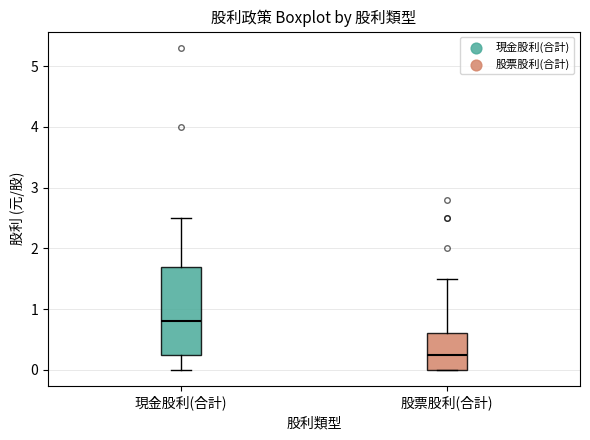

Comparing the boxes themselves (not the whiskers), which one is the tallest?

現金股利(合計)